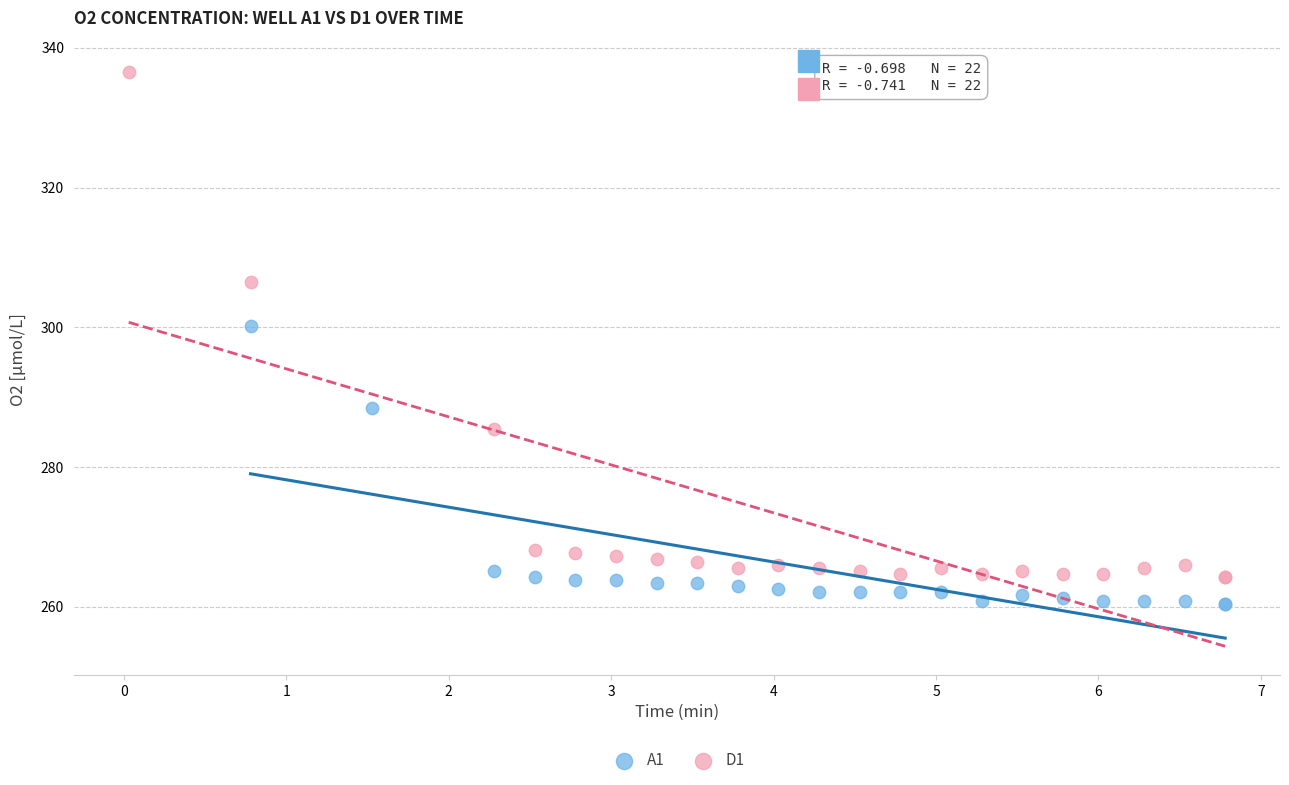

Which series has the widest spread of Y values?

D1